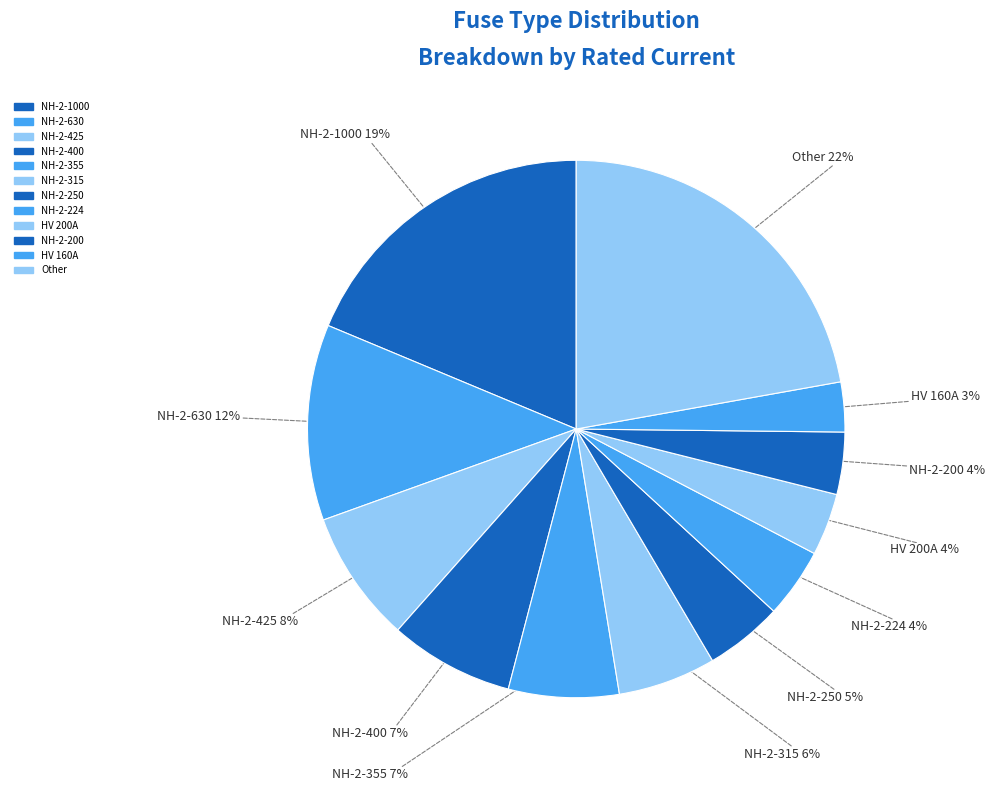

Between NH-2-355 and NH-2-1000, which is larger?

NH-2-1000